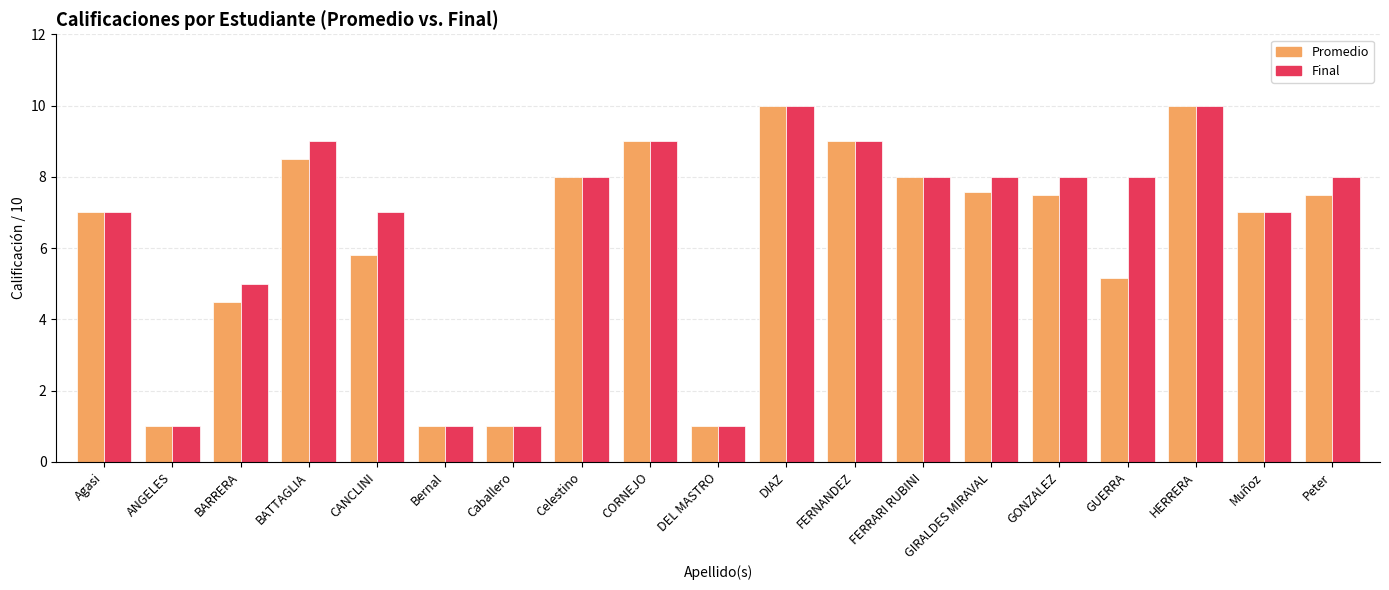

What is the approximate value of Final at Celestino?

8.0